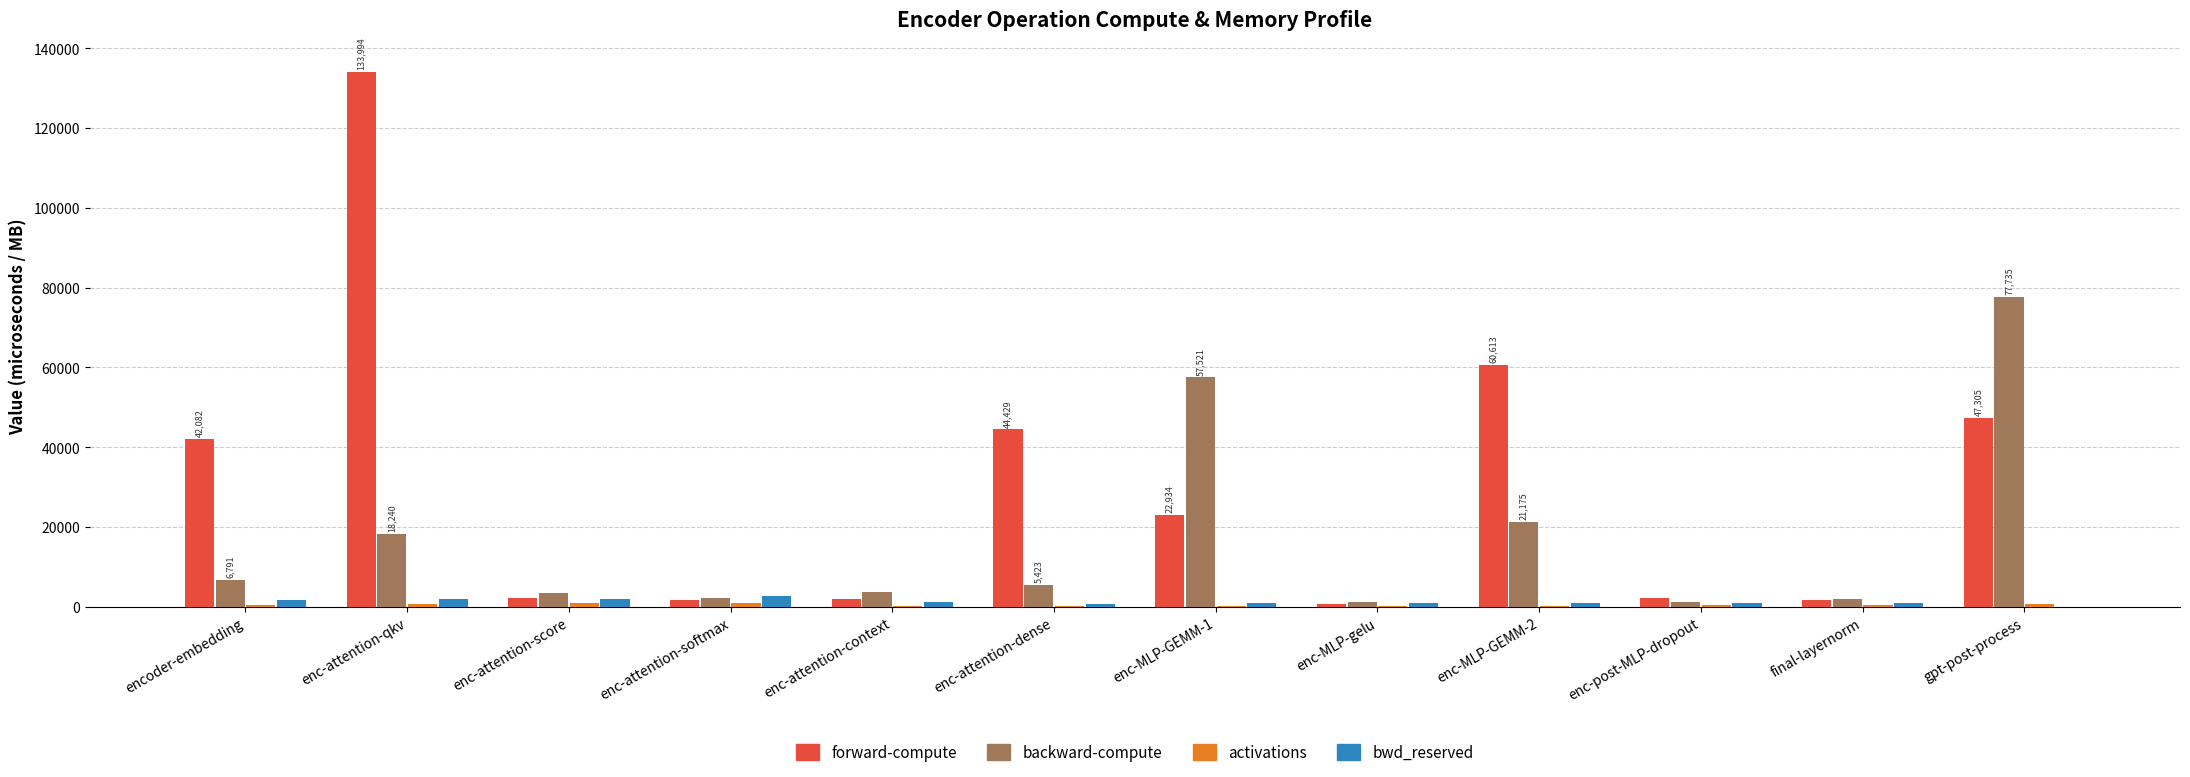

Between enc-attention-softmax and gpt-post-process, which series saw the biggest shift?

backward-compute